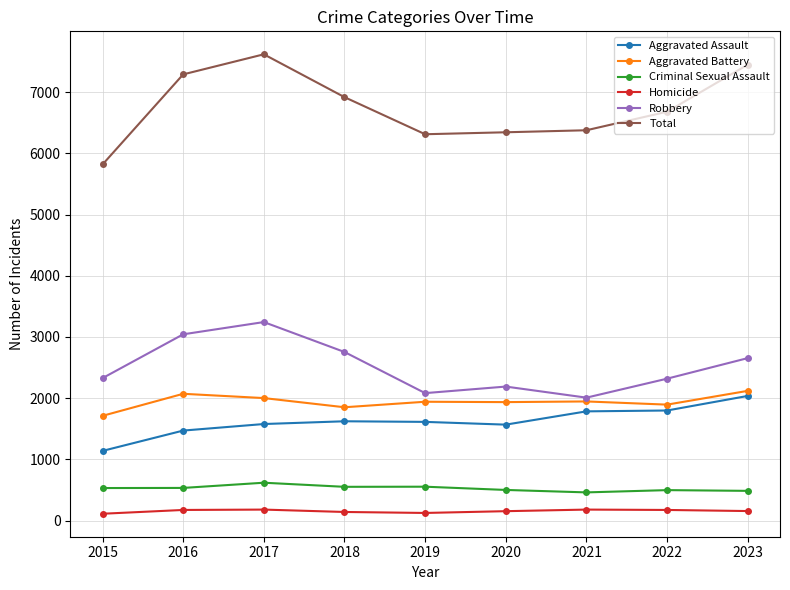

The value of Robbery at 2015 is 4006. True or false?

False